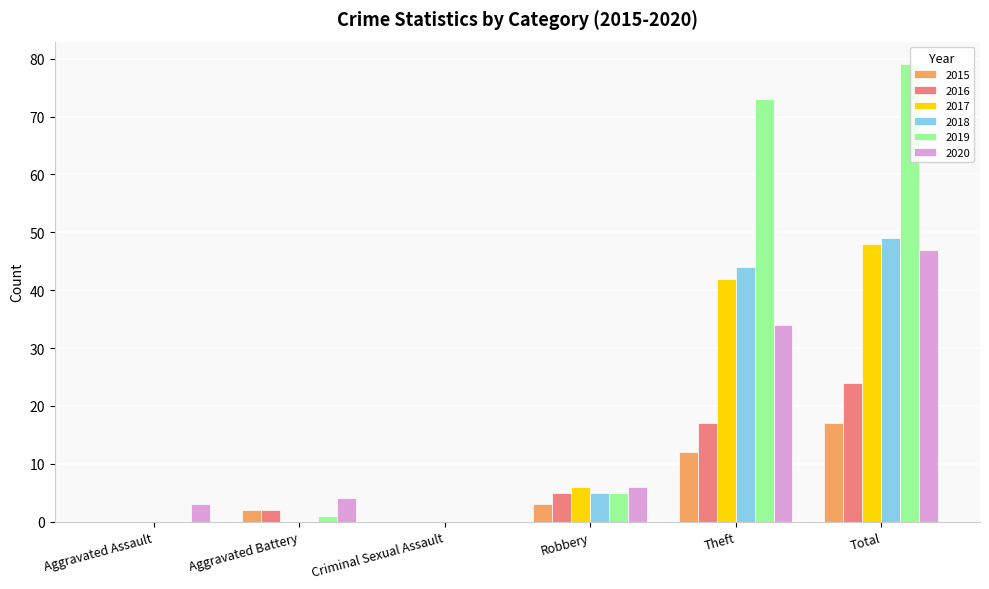

What is the average value of the 2017 series?

16